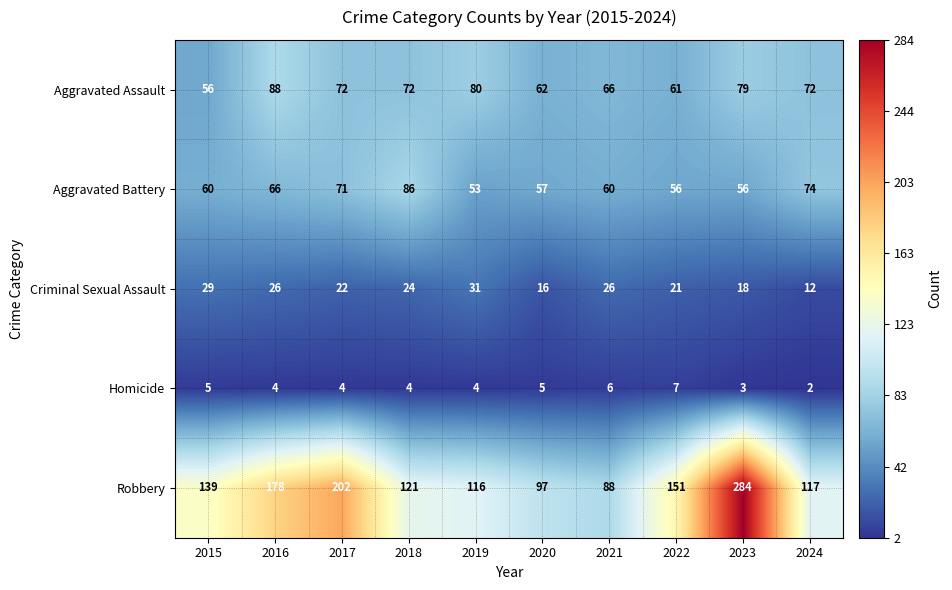

What is the average value of the Aggravated Battery series?

64